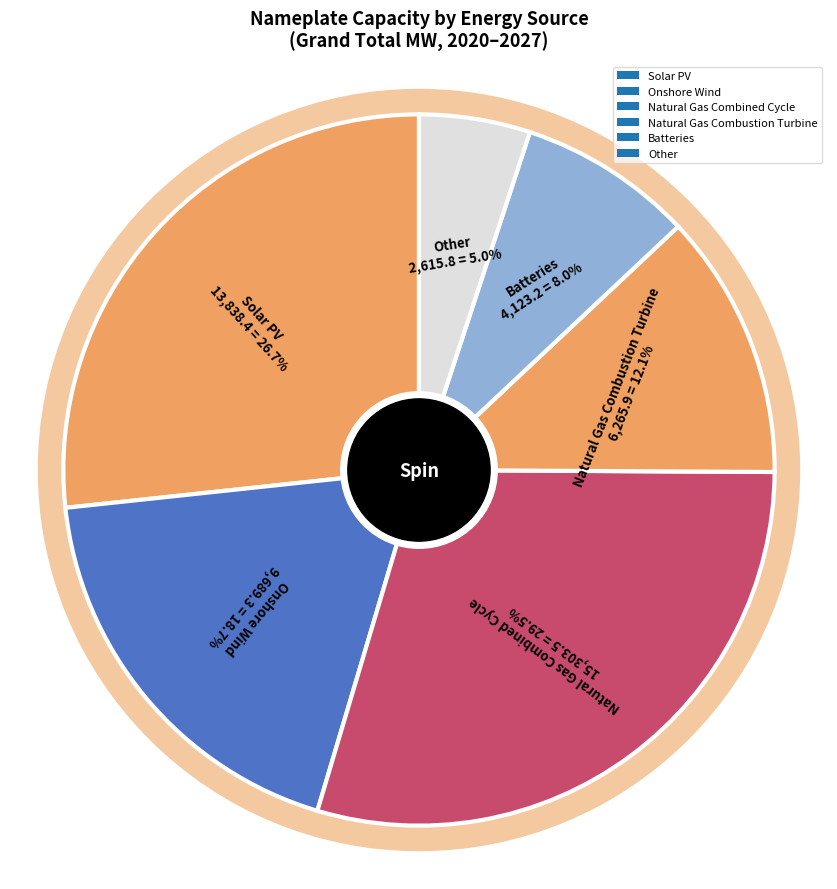

Does any single category account for the majority?

No